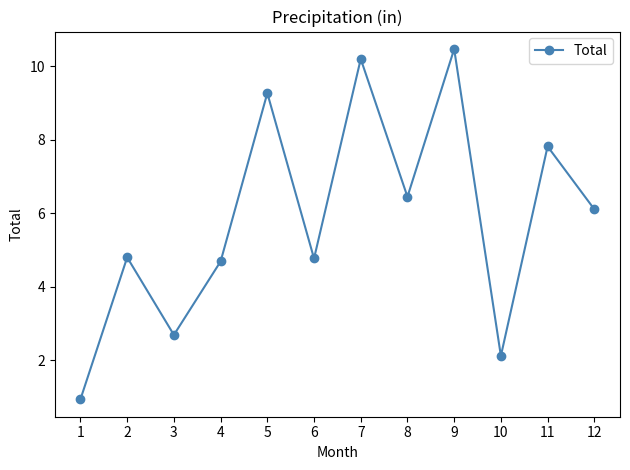

True or false: the data shows 15.9 at 9.

False